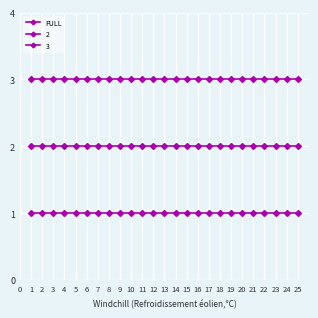

The value of FULL at 4 is 1. True or false?

True